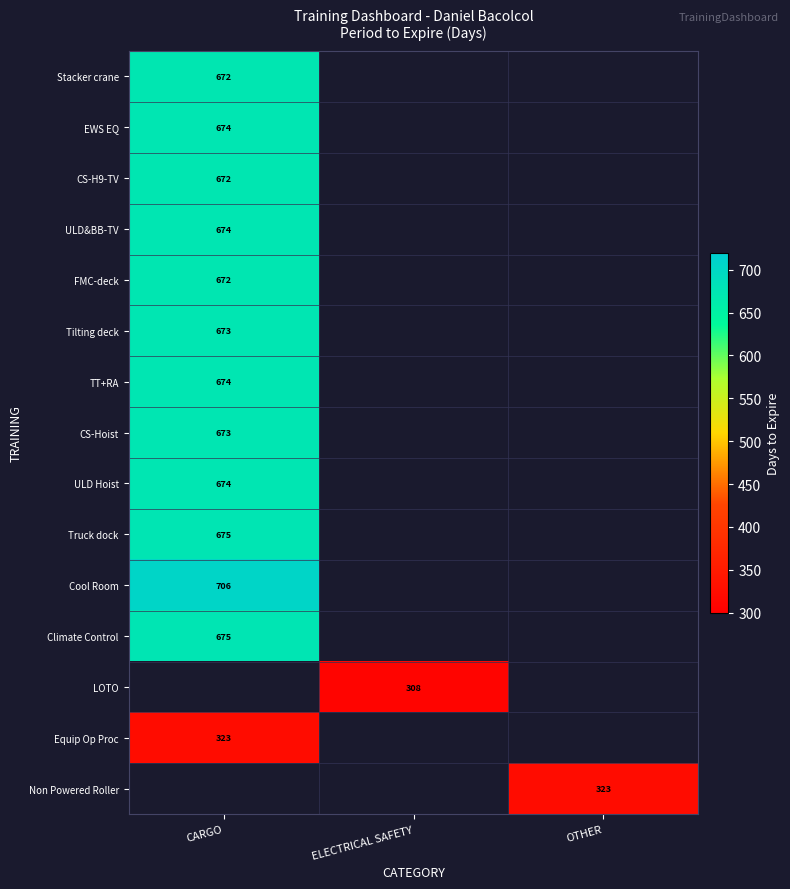

The value of Cool Room at CARGO is 348.3. True or false?

False